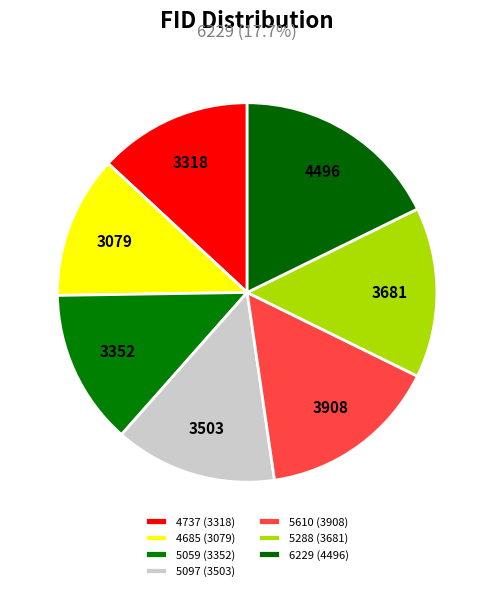

How many segments does this pie chart have?

7